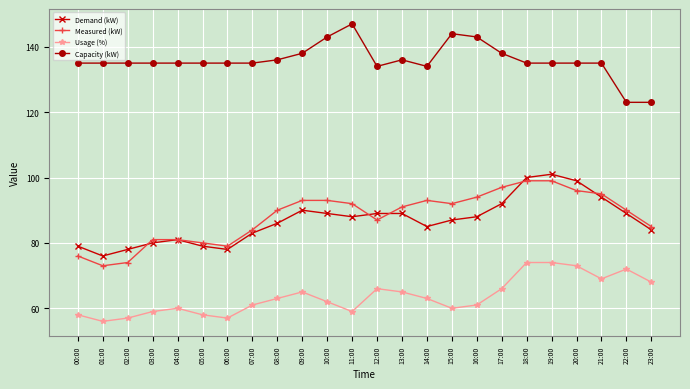

True or false: Capacity (kW) and Usage (%) intersect in this chart.

False